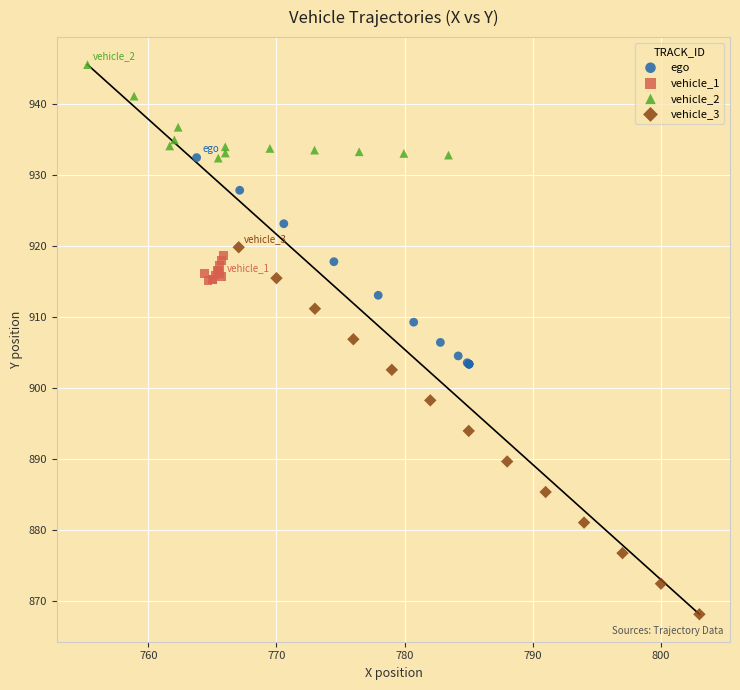

What are all the series names shown in the legend?

ego, vehicle_1, vehicle_2, vehicle_3